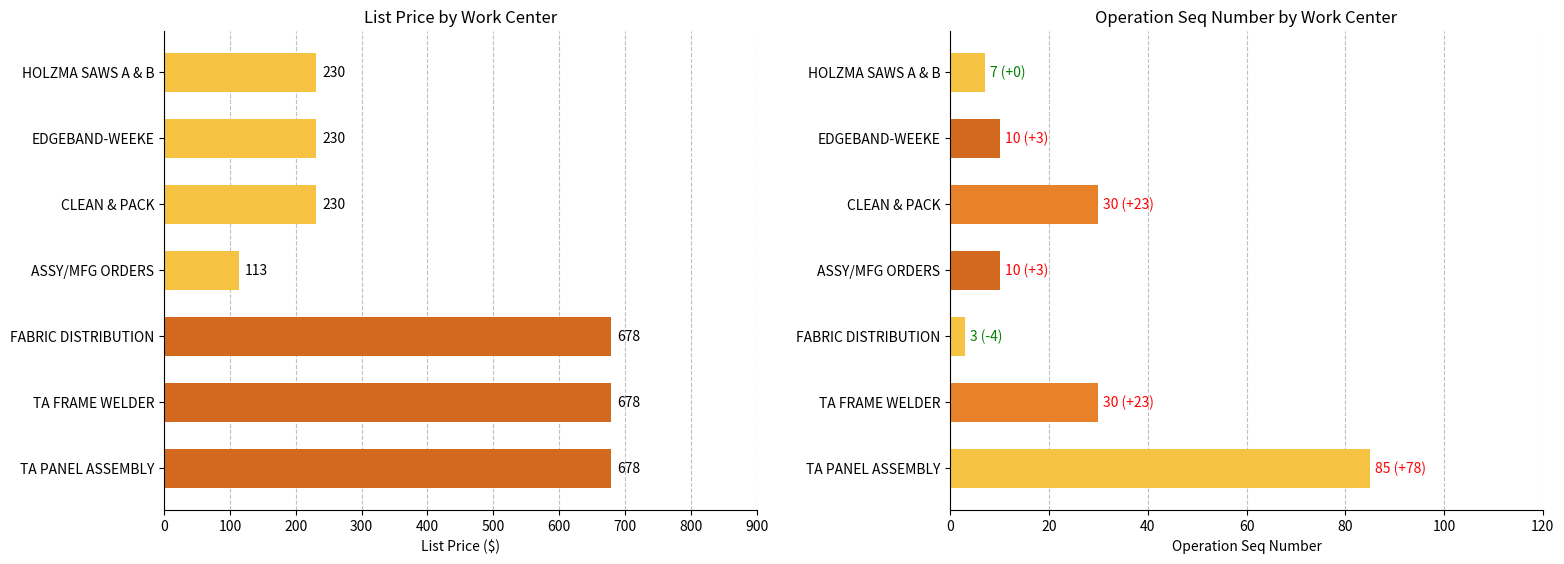

List the series in order of their overall mean, highest first.

LIST PRICE, OPERATION SEQ NUMBER